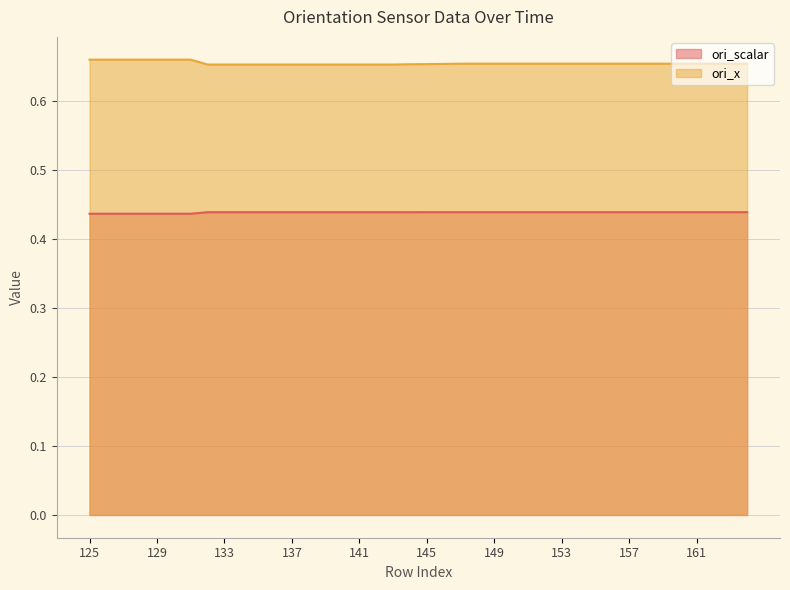

Which series has the largest total across all categories?

ori_x